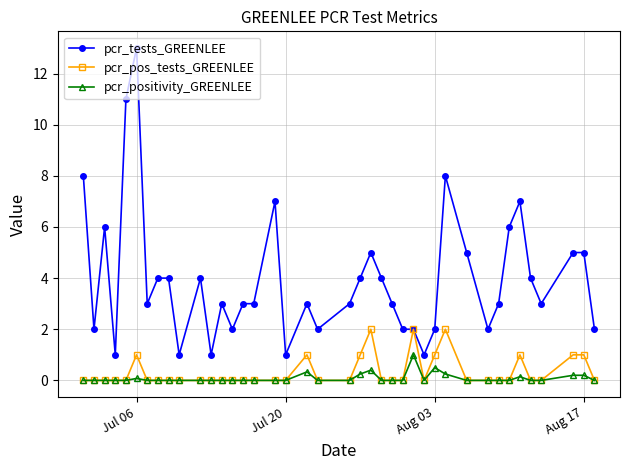

How many lines are shown in the chart?

3